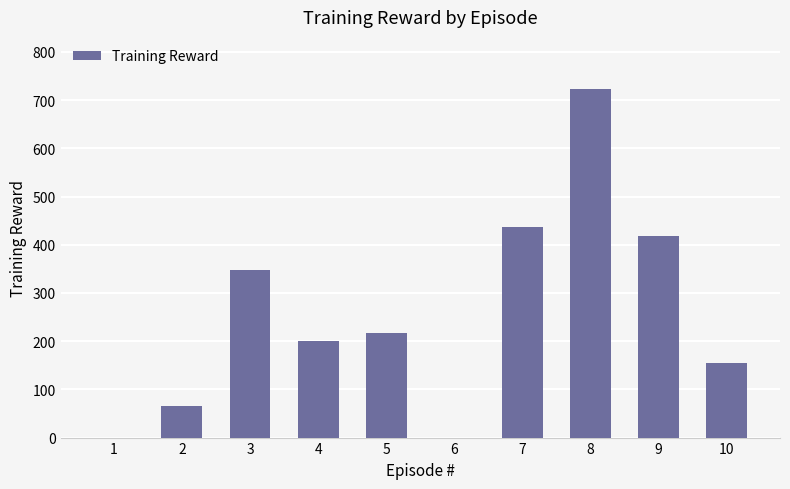

The chart shows a value of 702.7 at 7. True or false?

False